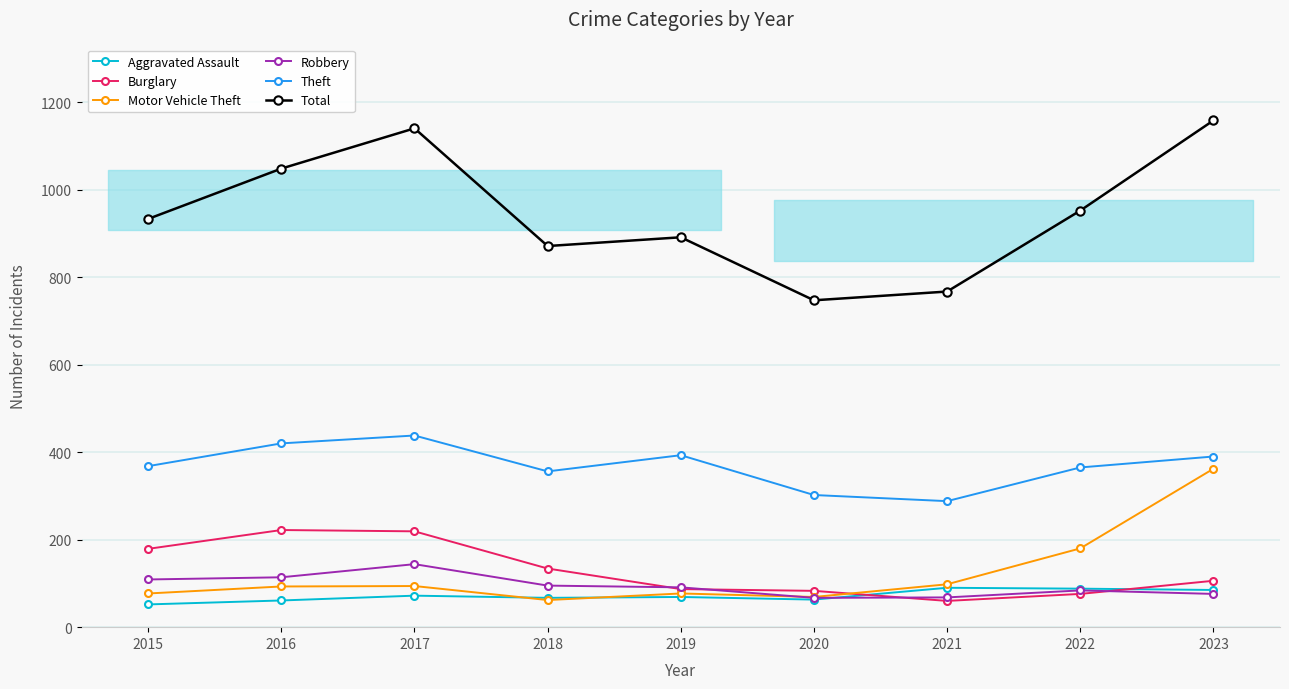

Which category has the lowest value across all series?

2015